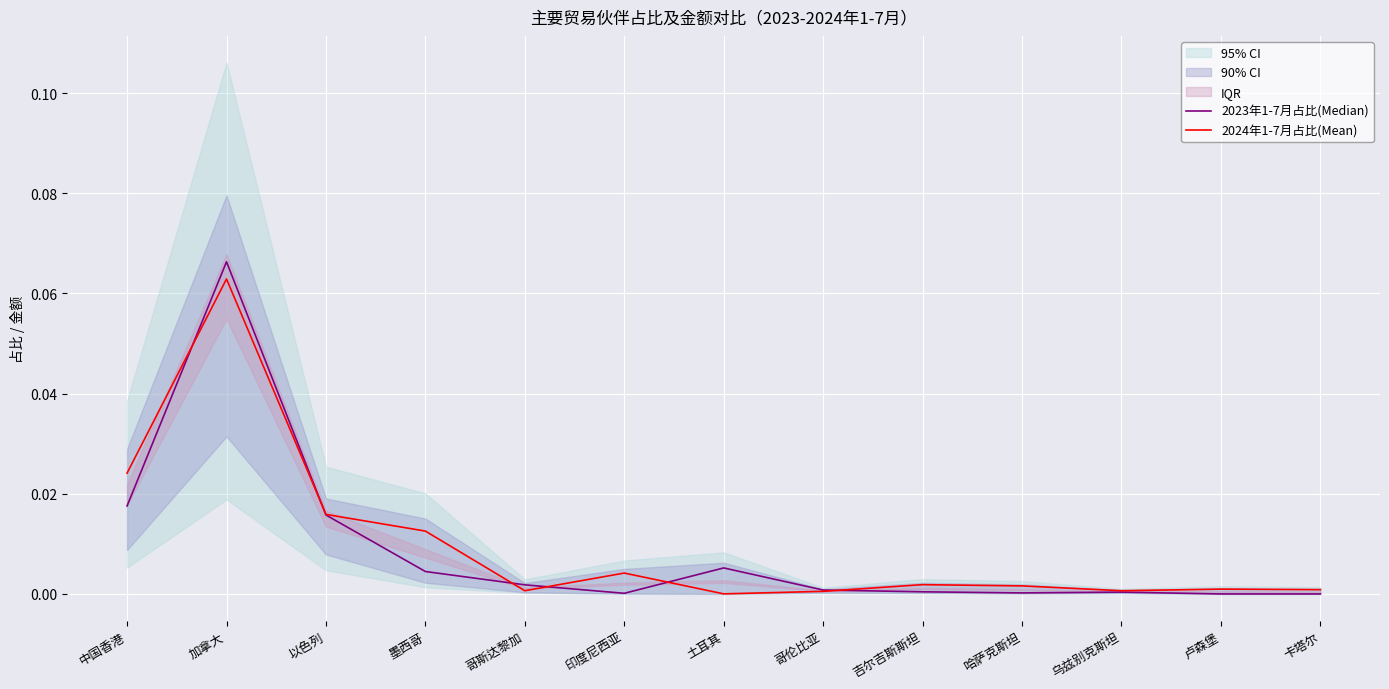

Which category has the highest value in the 2024年1-7月占比(Mean) series?

加拿大